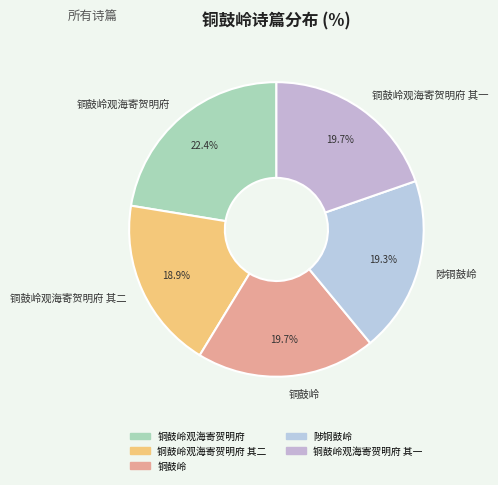

Is it true that 陟铜鼓岭 is 29% of the pie?

False